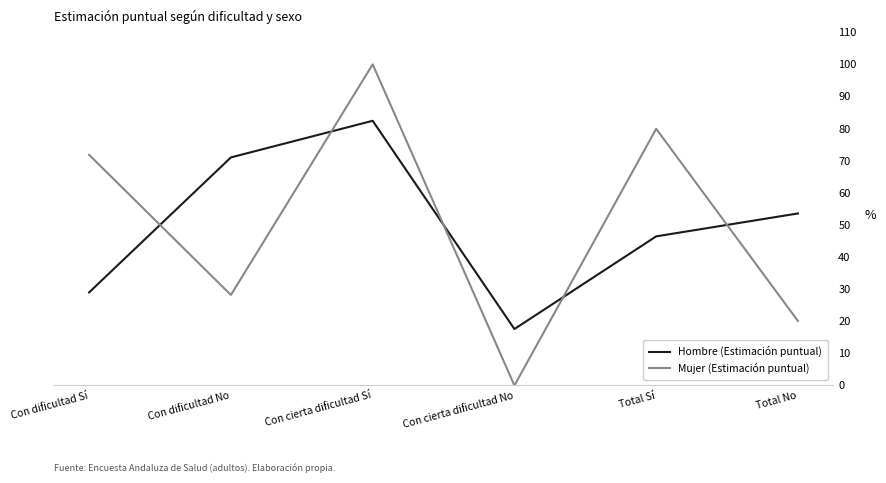

What are all the series names shown in the legend?

Hombre (Estimación puntual), Mujer (Estimación puntual)